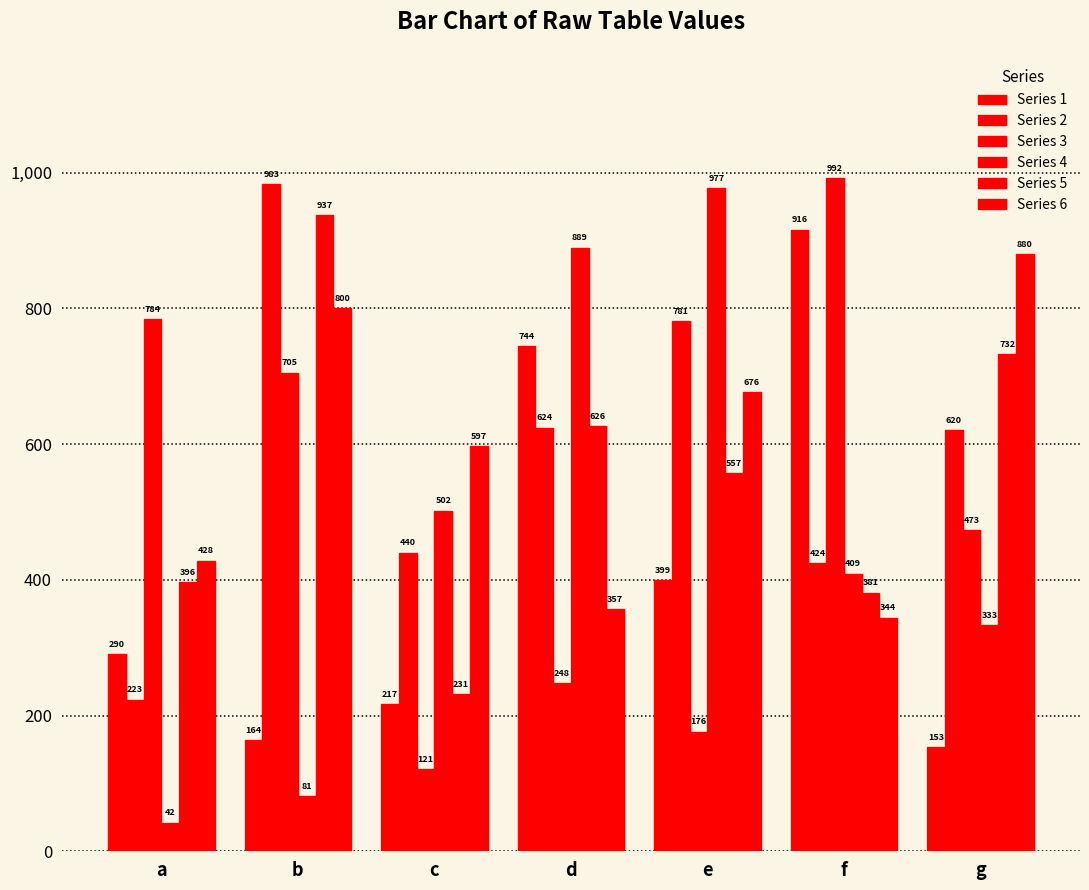

Count the number of categories in the chart.

7